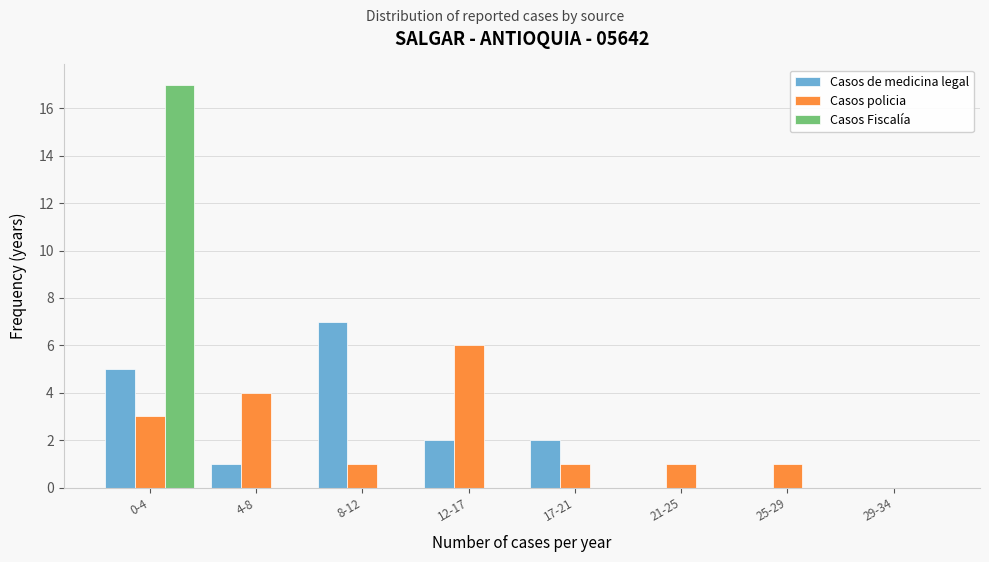

Reading right to left, transcribe all the data shown in this chart.

Casos de medicina legal: 29-34=0	25-29=0	21-25=0	17-21=2	12-17=2	8-12=7	4-8=1	0-4=5
Casos policia: 29-34=0	25-29=1	21-25=1	17-21=1	12-17=6	8-12=1	4-8=4	0-4=3
Casos Fiscalía: 29-34=0	25-29=0	21-25=0	17-21=0	12-17=0	8-12=0	4-8=0	0-4=17